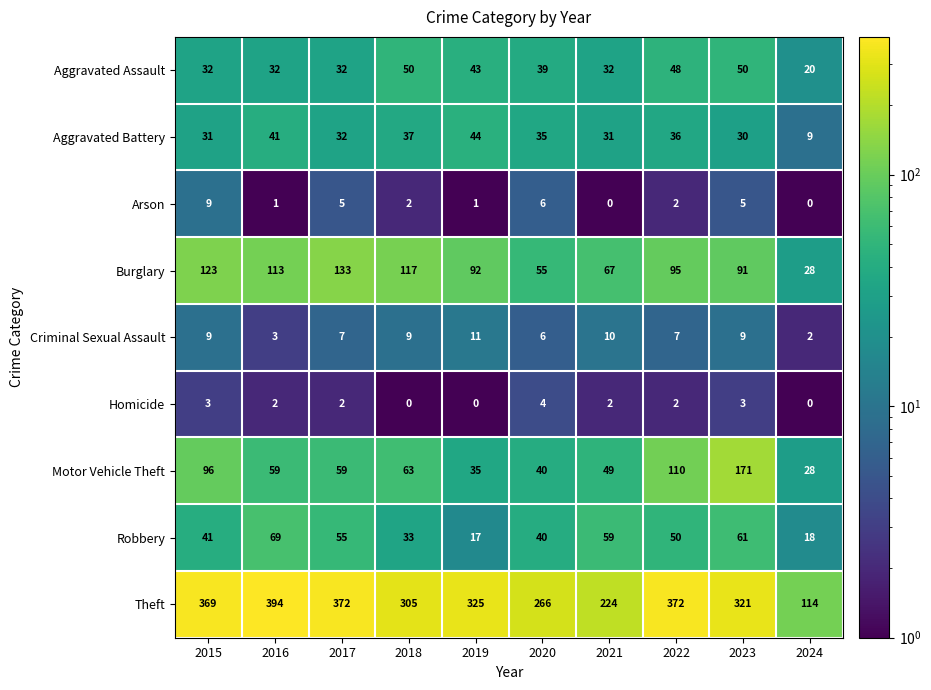

Which series changed the most between 2021 and 2023?

Motor Vehicle Theft